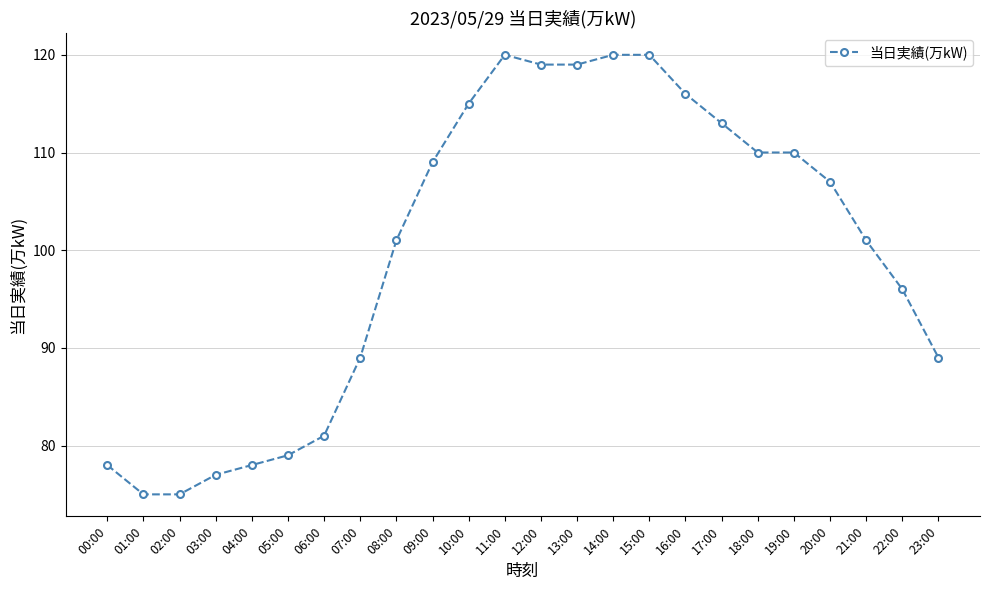

Does the chart display data point markers on the line(s)?

Yes